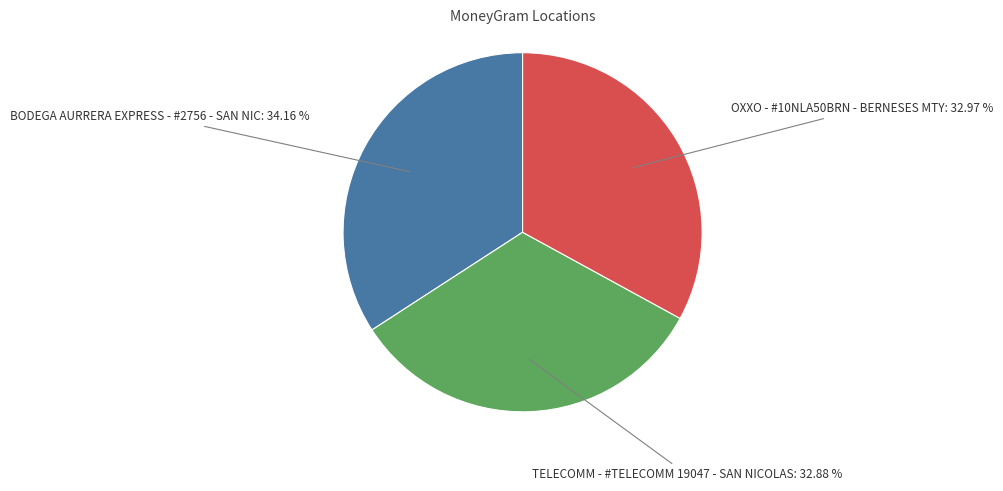

Do OXXO - #10NLA50BRN - BERNESES MTY: 32.97 % and BODEGA AURRERA EXPRESS - #2756 - SAN NIC: 34.16 % together represent more than half of the pie?

Yes